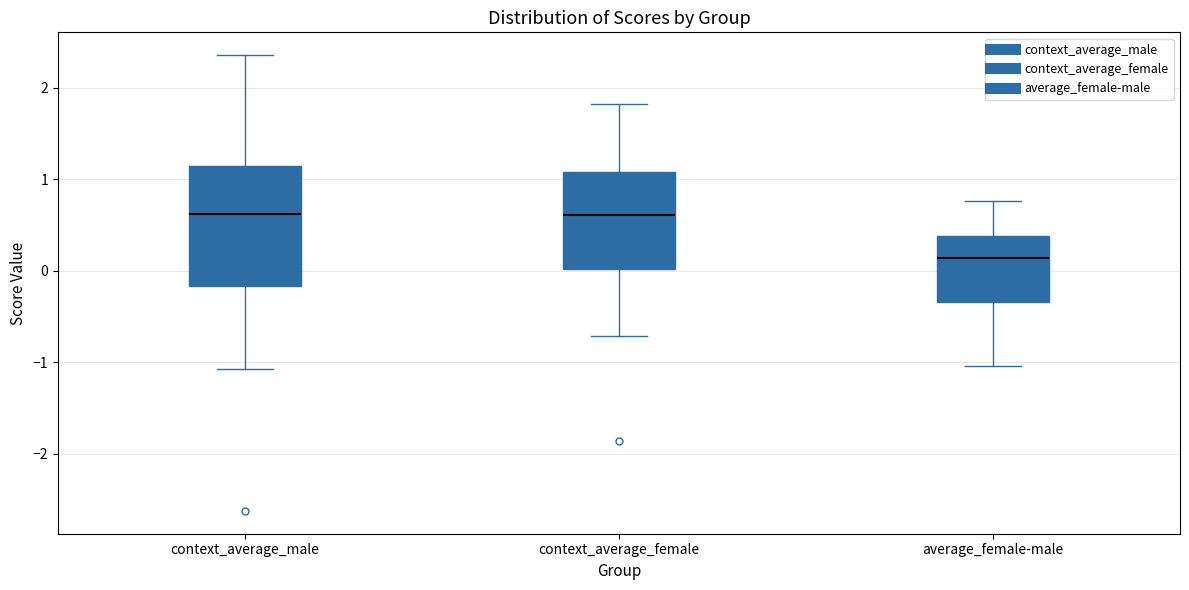

Reading left to right, transcribe this box plot: for each box, give where its median line is, the range the box spans, and where its two whiskers end, as read against the y-axis. The values are not printed on the chart, so give them approximately, as read against the axis.

context_average_male: median 0.6, box -0.2 to 1.1, whiskers -1.1 to 2.4
context_average_female: median 0.6, box 0.0 to 1.1, whiskers -0.7 to 1.8
average_female-male: median 0.1, box -0.3 to 0.4, whiskers -1.0 to 0.8